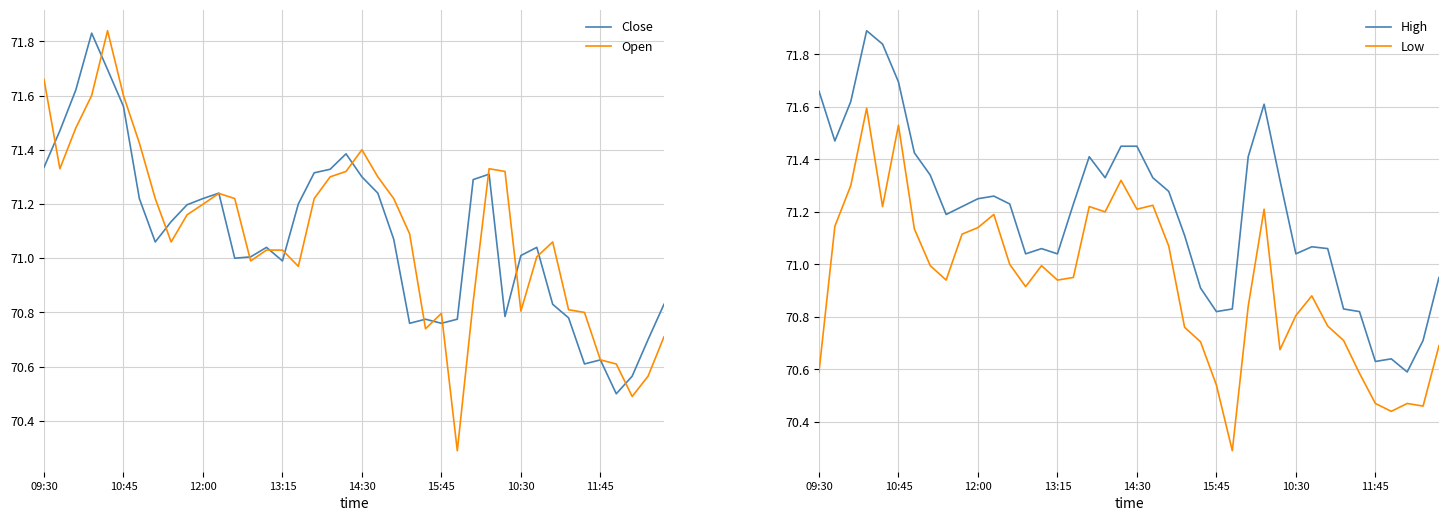

What is the total value across all series at 21?

285.1